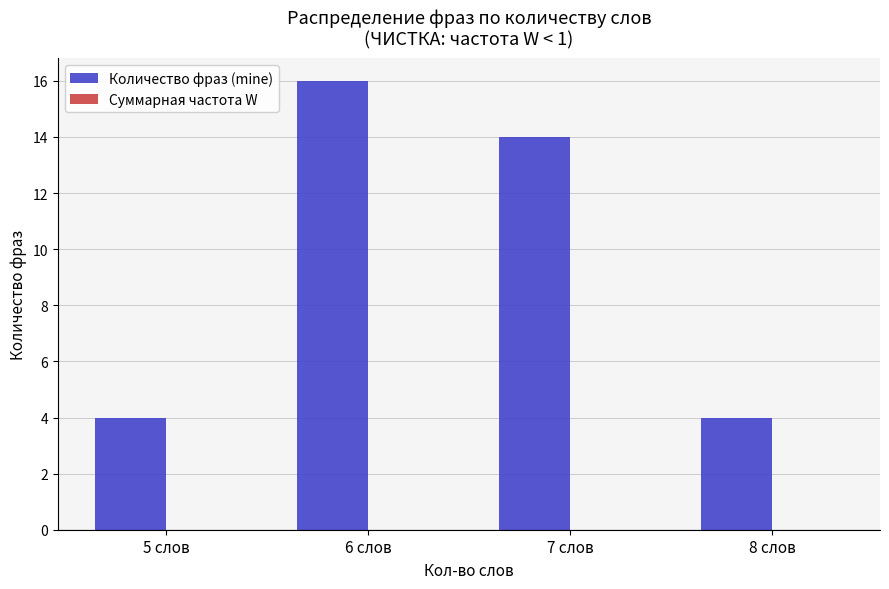

Which has a higher value, 5 слов or 6 слов?

6 слов